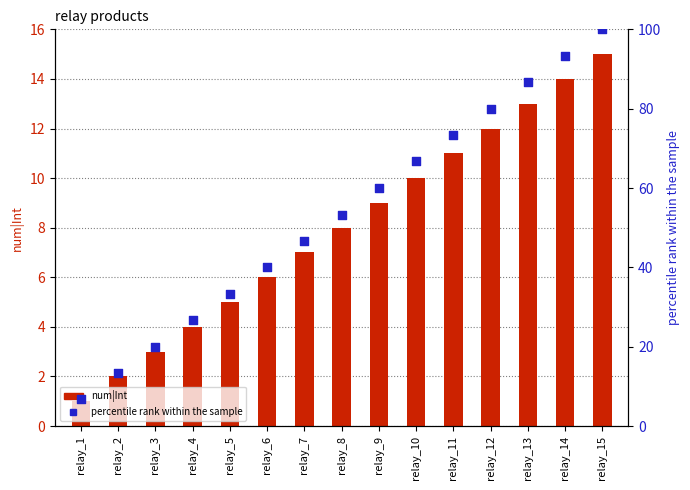

At which category is the sum across all series the highest?

relay_15